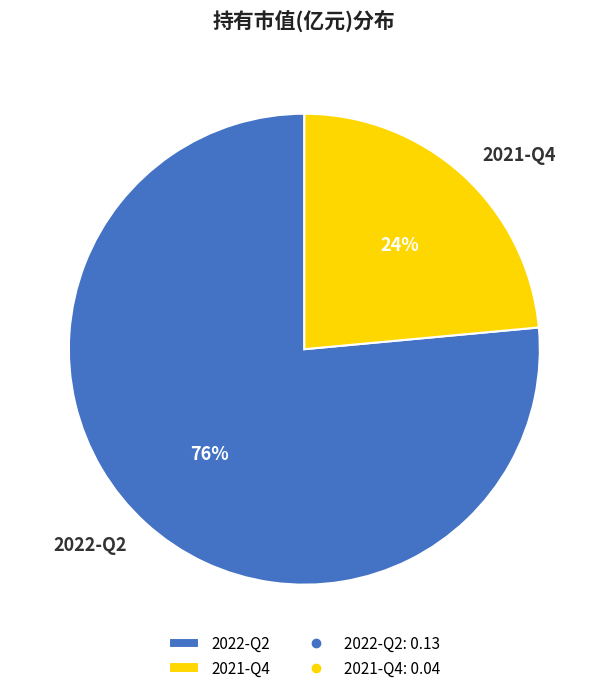

Combined, do 2022-Q2 and 2021-Q4 account for over 50%?

Yes